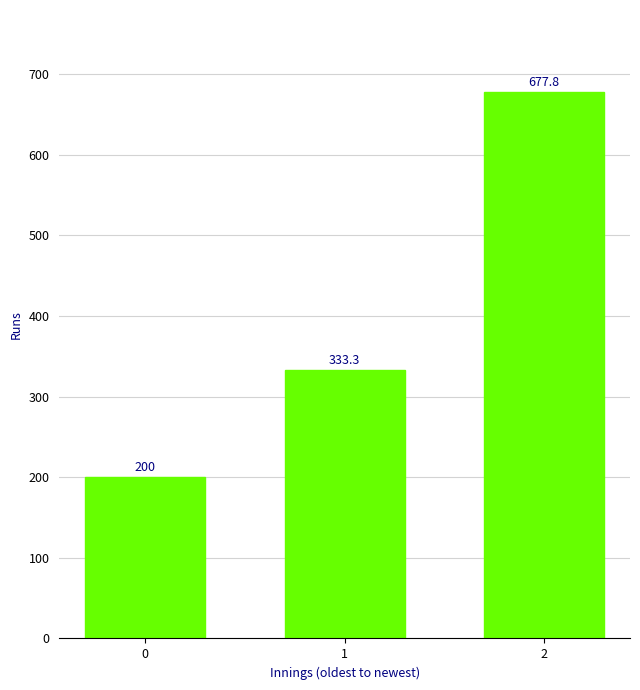

How many bars are there in total?

3